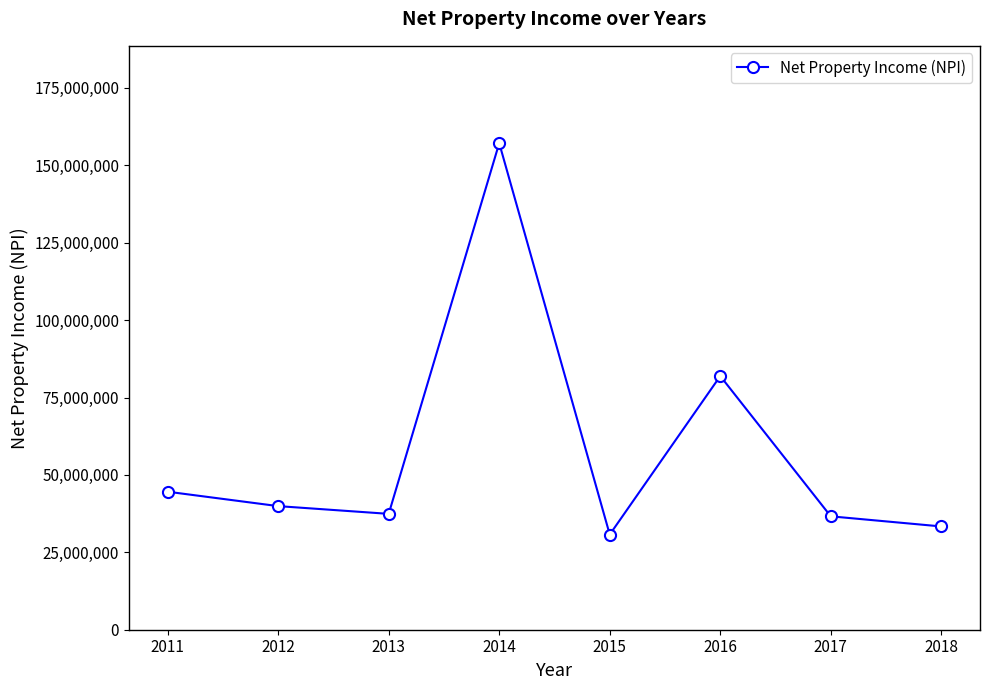

Reading left to right, list all the values displayed in this chart.

44577000	39924000	37424000	157164000	30743000	81935000	36627000	33357000